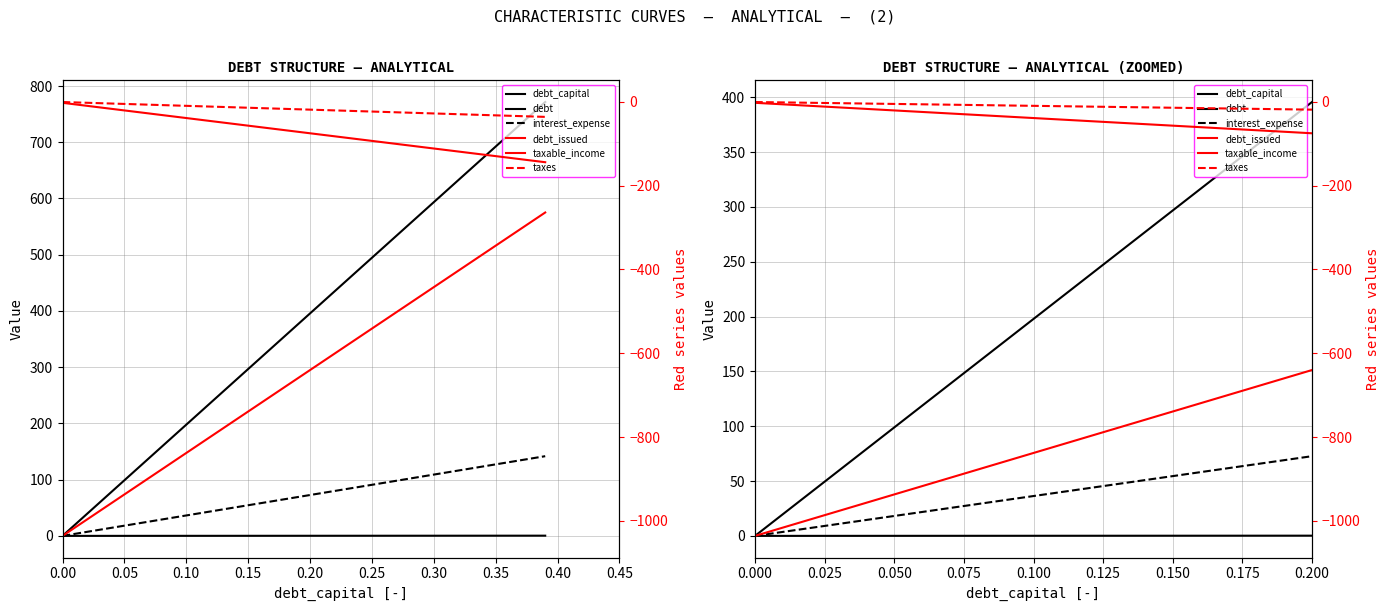

Where is taxable_income nearest to the value -38?

0.100